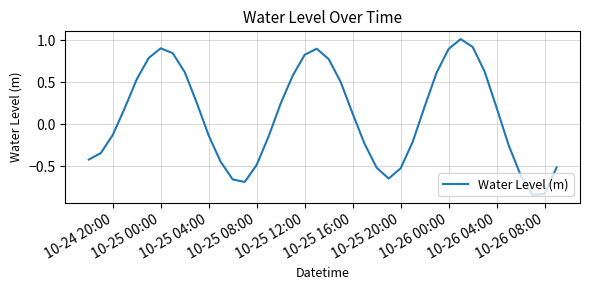

What is the greatest value displayed?

1.0